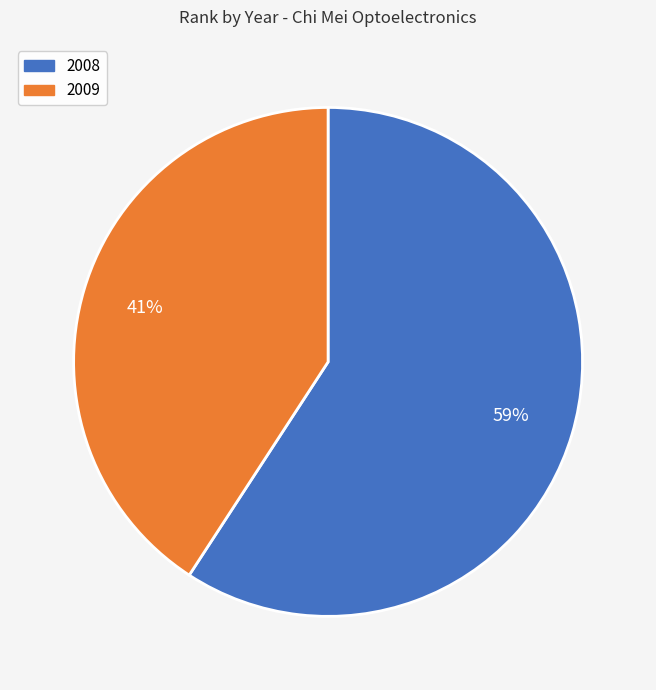

What is the smallest slice in the pie chart?

2009